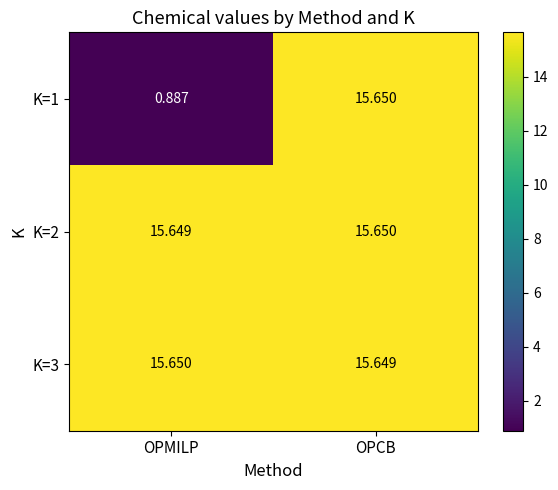

How many categories are shown in the chart?

2